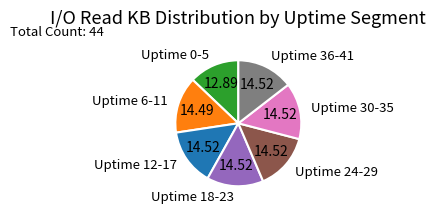

What is the ratio of the value at Uptime 0-5 to the value at Uptime 36-41?

0.9